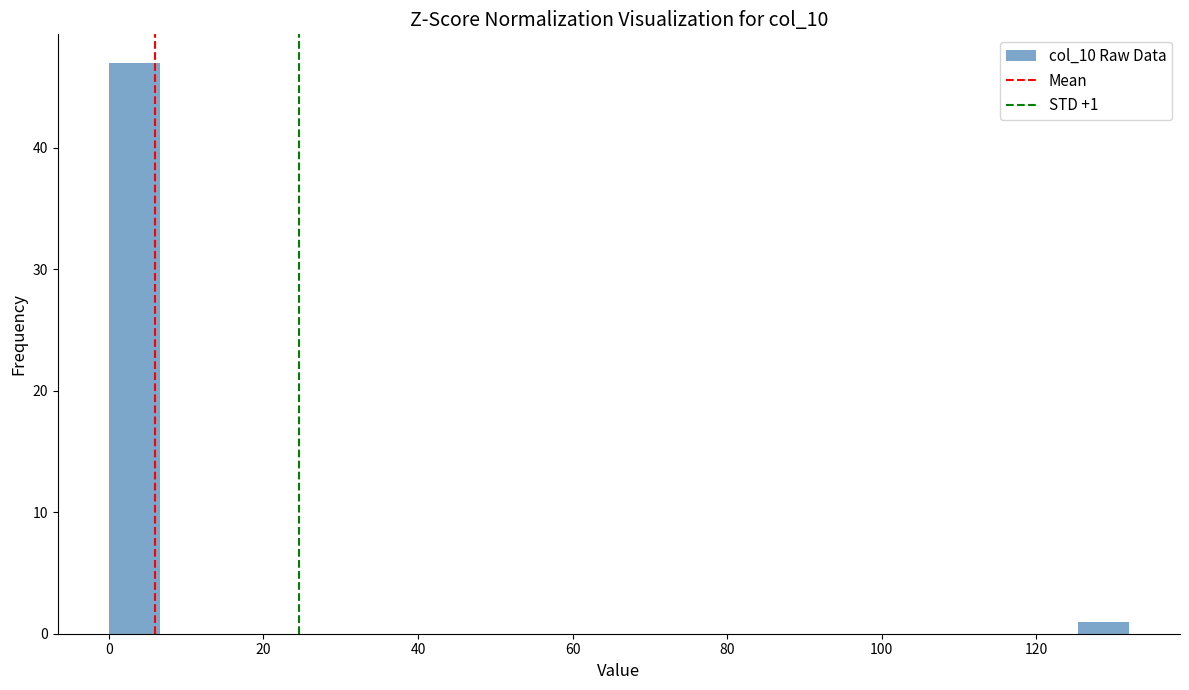

Around what value on the x-axis is the tallest bar? Give the approximate position of its centre, as read against the axis.

4